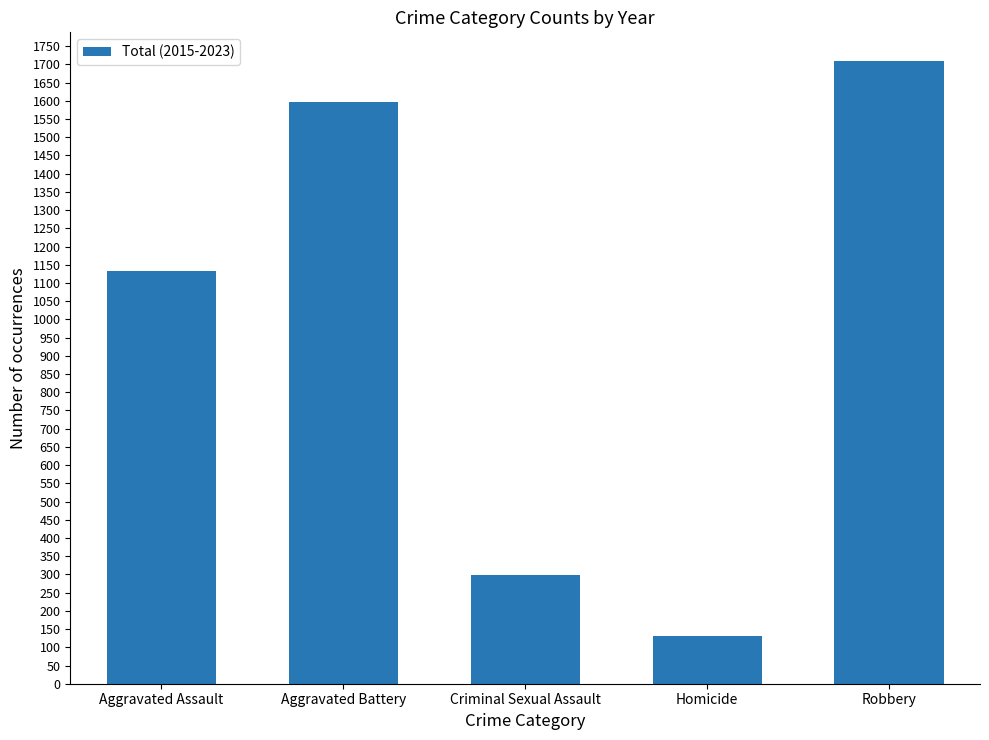

Reading left to right, transcribe all the data shown in this chart.

Aggravated Assault=1134	Aggravated Battery=1598	Criminal Sexual Assault=299	Homicide=132	Robbery=1708